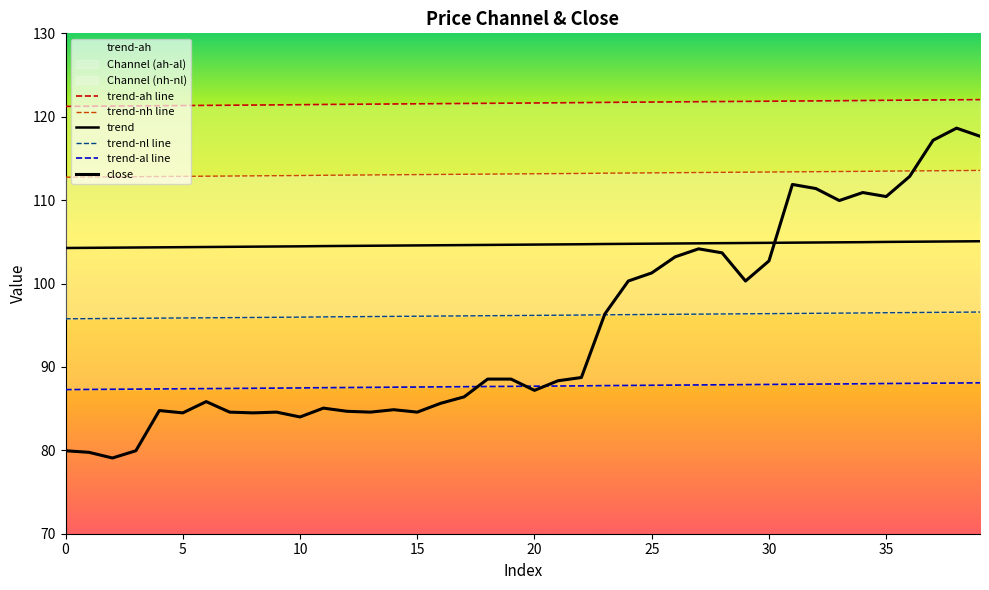

Where is trend-nh line nearest to the value 113?

12